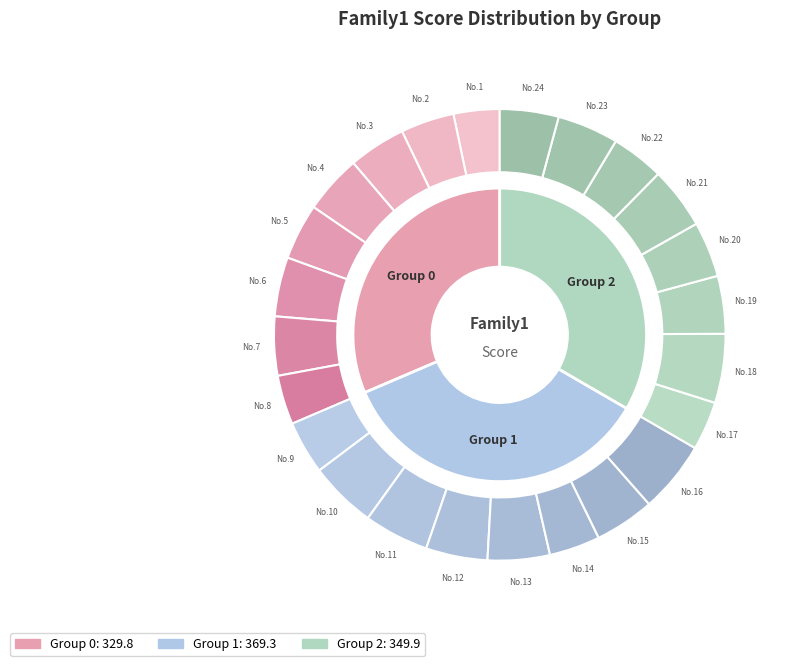

Count the number of slices in the pie.

24